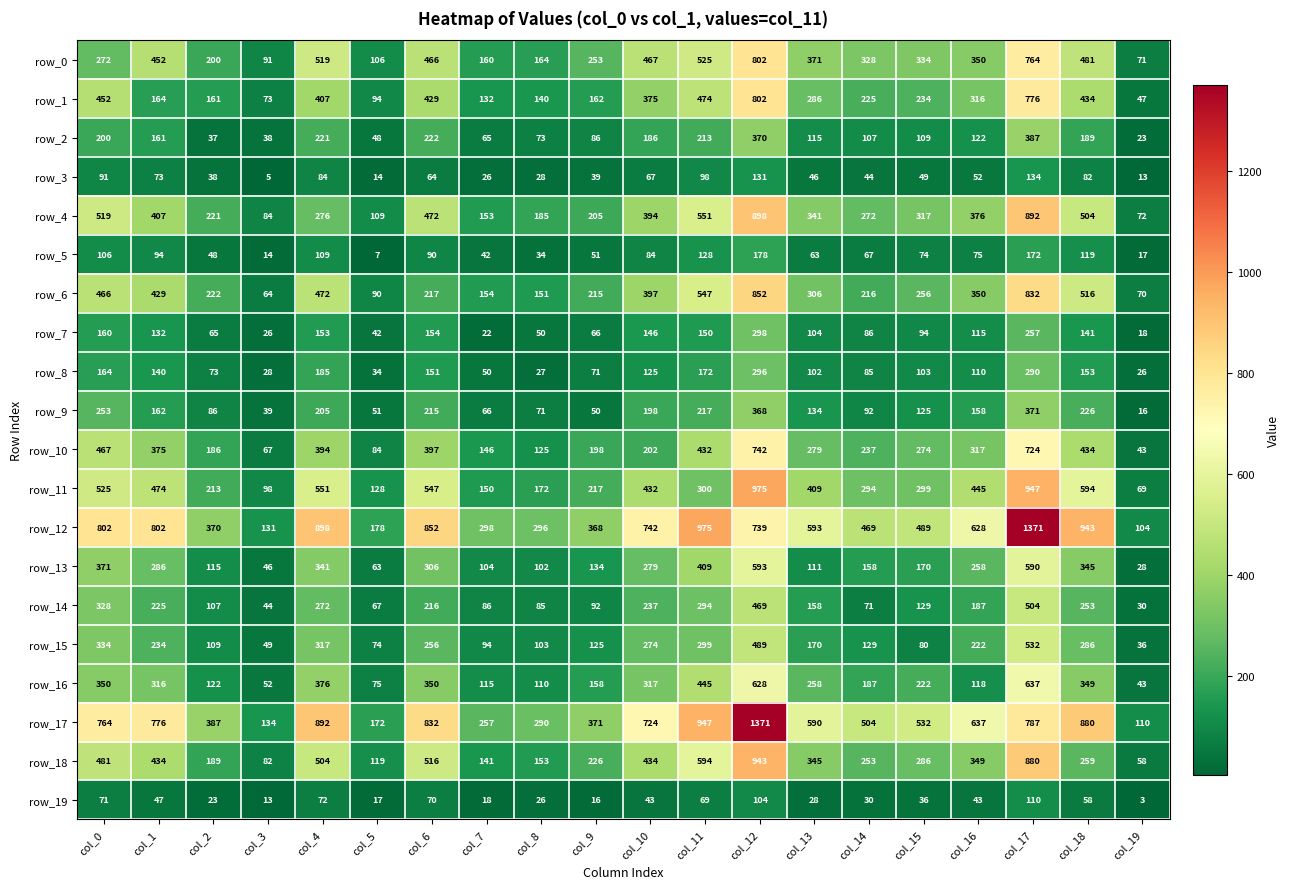

What is the difference between the row_15 values at col_18 and col_14?

157